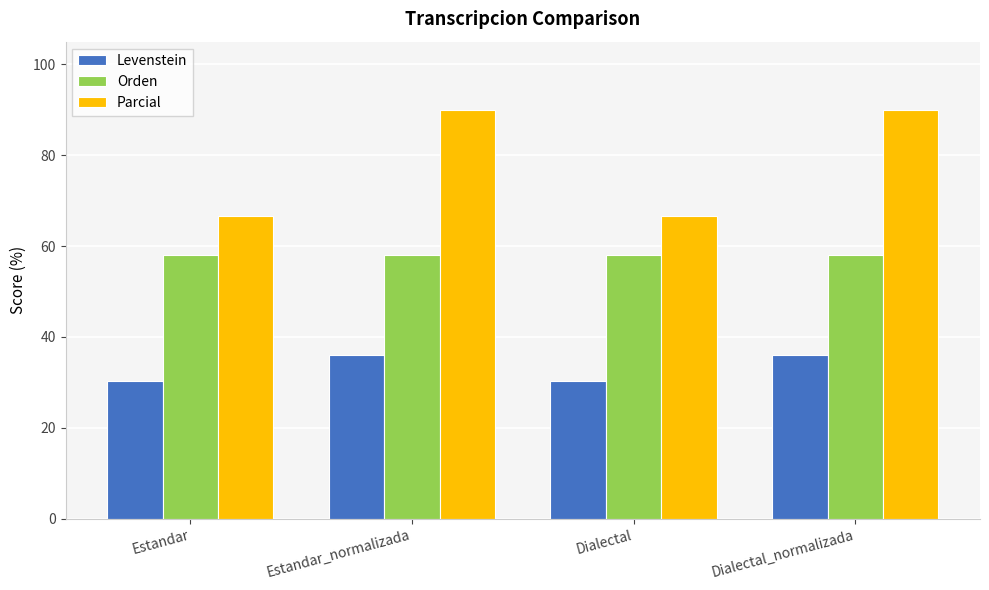

What is the average value of the Orden series?

58.1